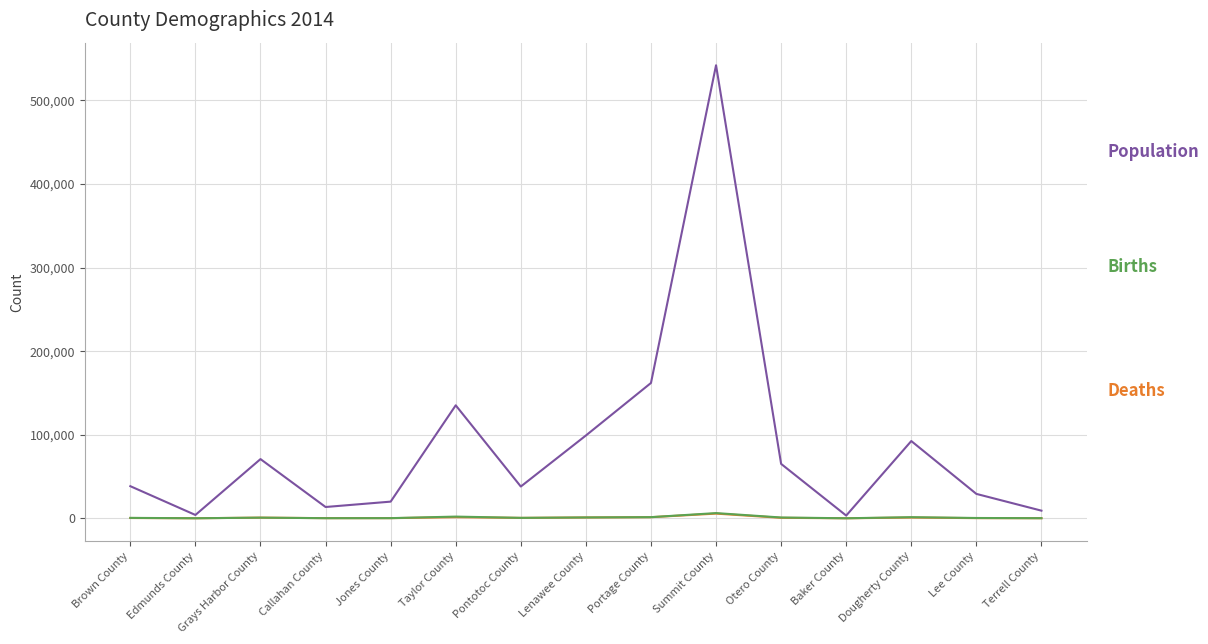

At which category is the sum across all series the highest?

Summit County